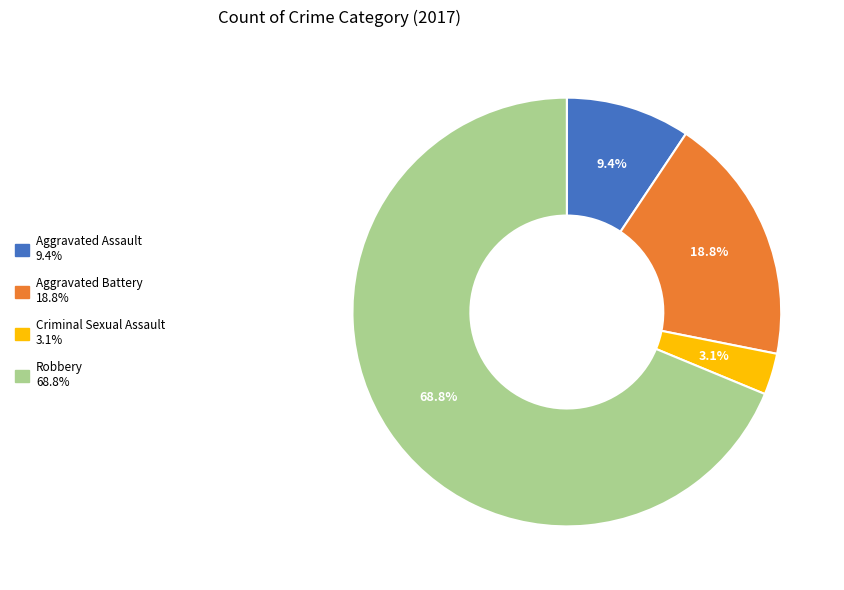

Count the number of slices in the pie.

4